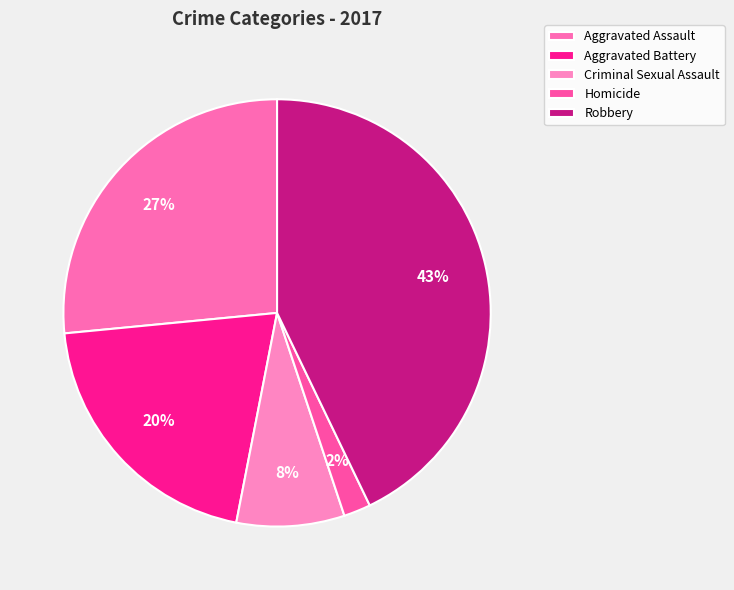

Which category has the smallest portion of the pie?

Homicide